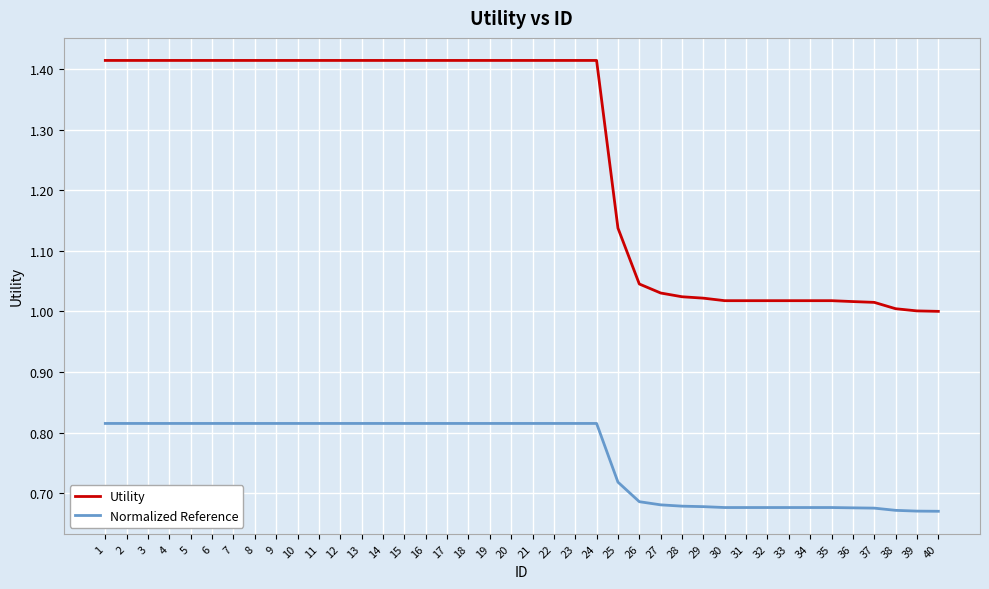

True or false: Utility and Normalized Reference cross at least once.

False